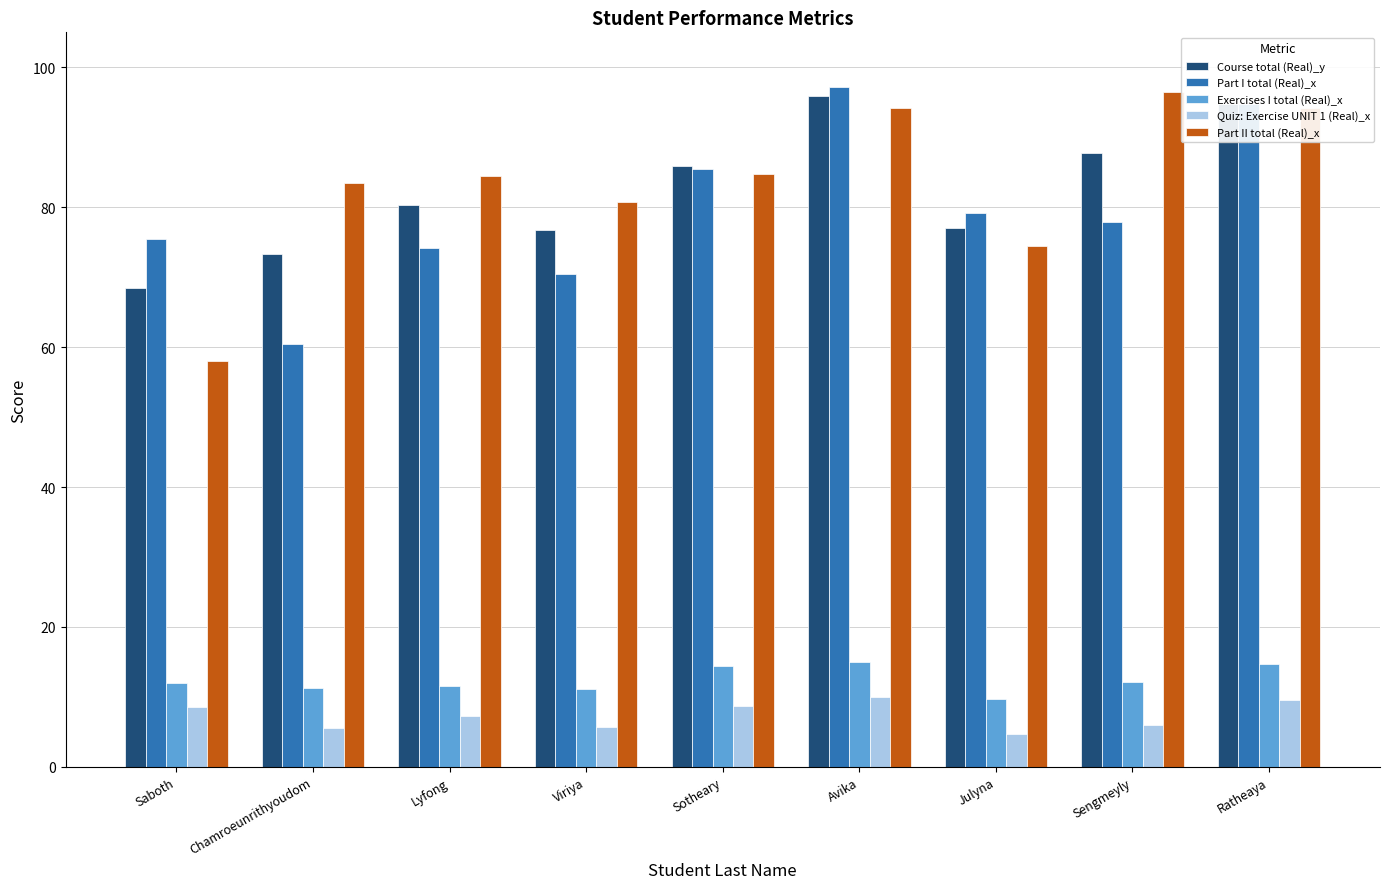

At Sengmeyly, list the series in order from smallest to largest.

Quiz: Exercise UNIT 1 (Real)_x, Exercises I total (Real)_x, Part I total (Real)_x, Course total (Real)_y, Part II total (Real)_x